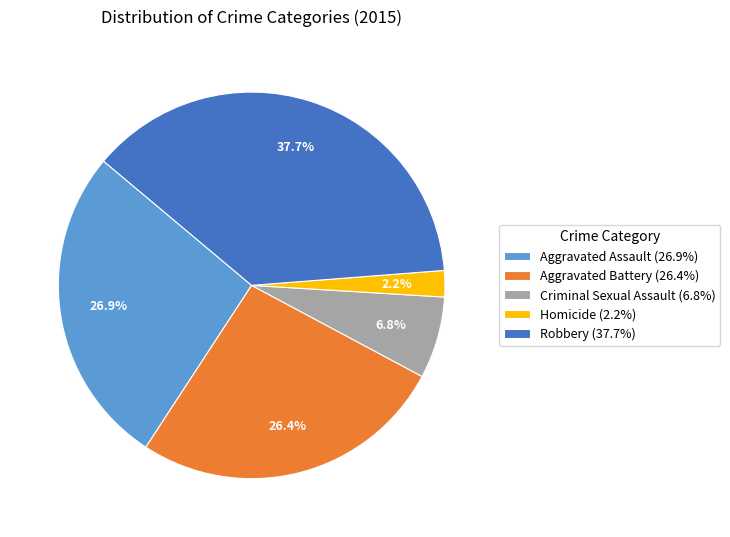

Is Homicide the majority of the pie?

No